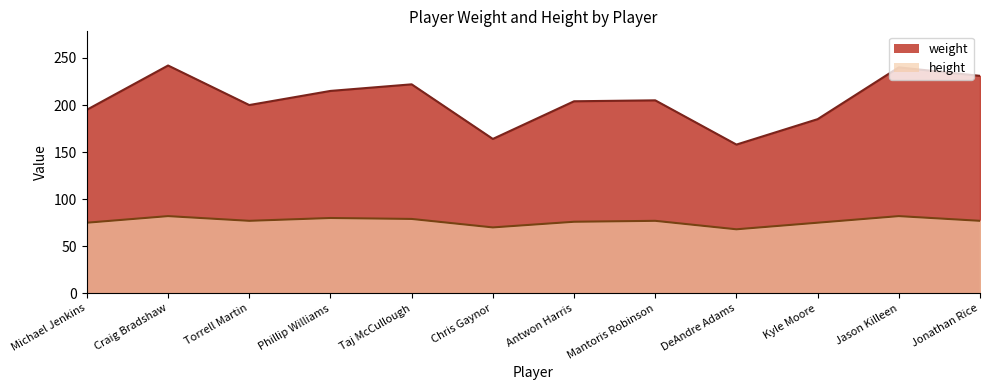

In weight, how many points are lower than both neighbors (excluding endpoints)?

3